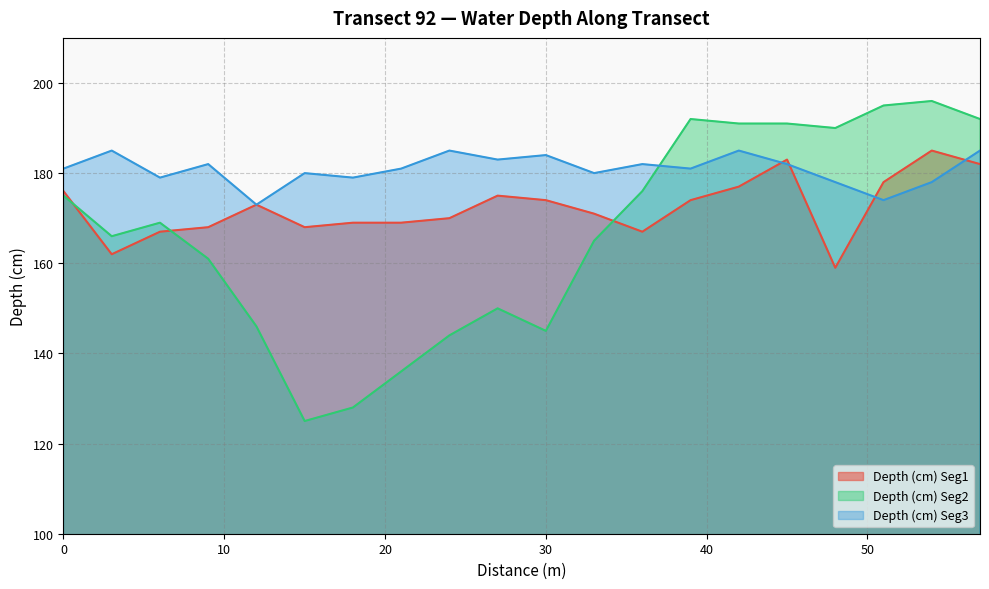

Which series ends up on top after the final intersection of Depth (cm) Seg3 and Depth (cm) Seg1?

Depth (cm) Seg3